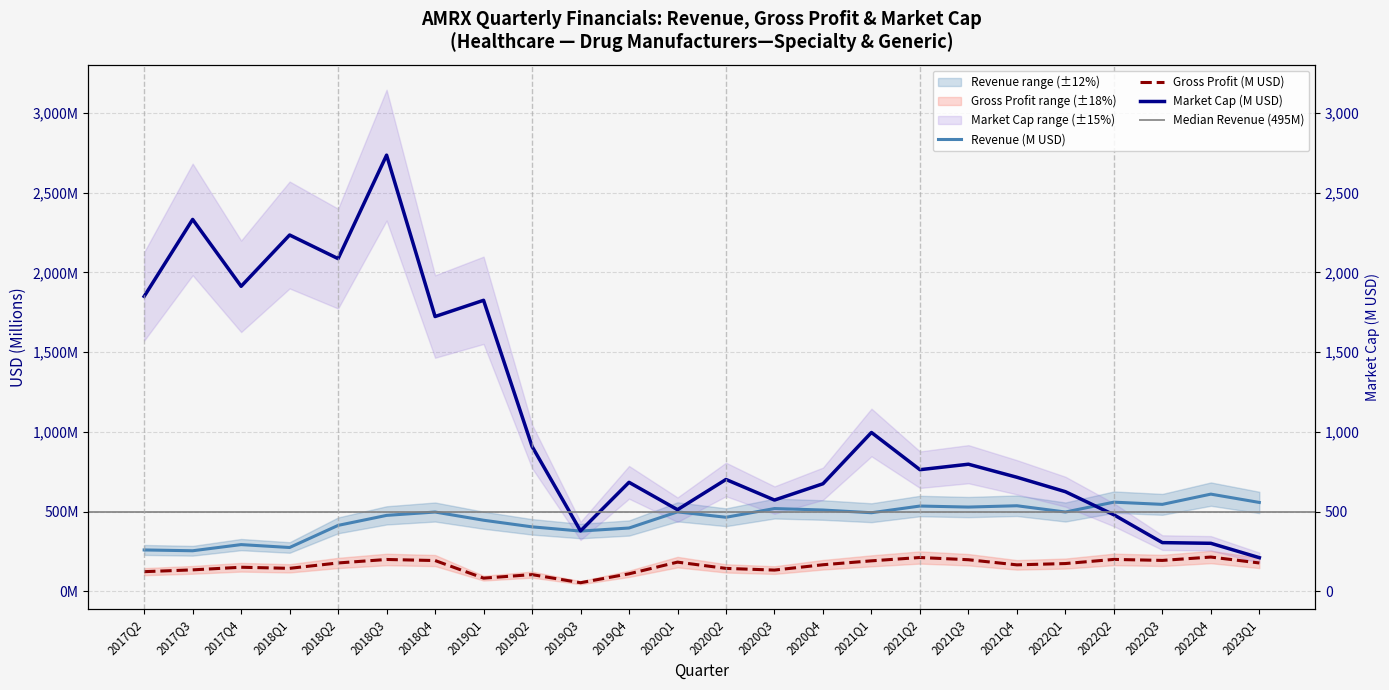

What is the smallest value displayed?

54.4